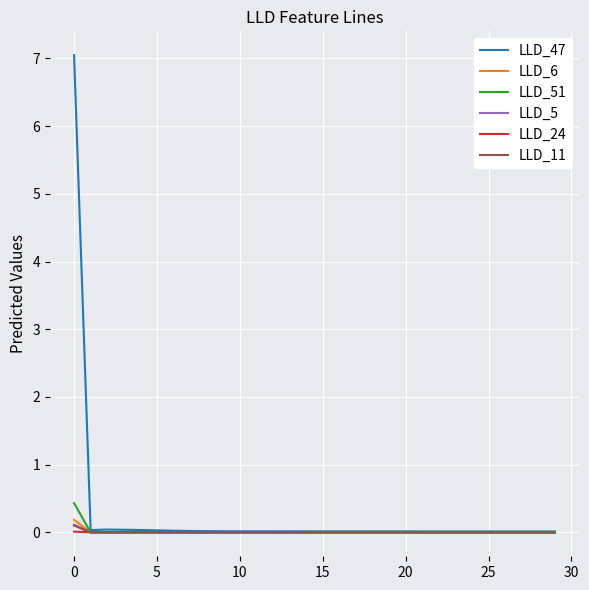

What is the highest value of the LLD_51 series?

0.4